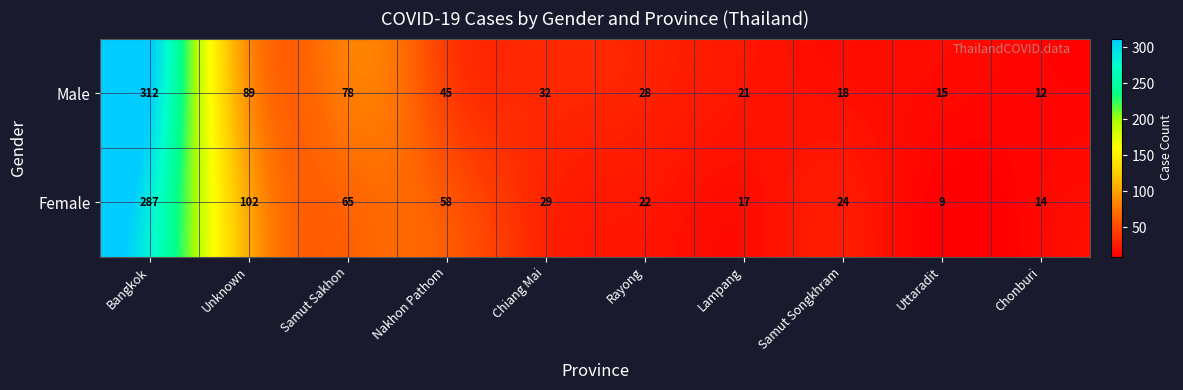

Rank the series at Uttaradit from lowest to highest value.

Female, Male